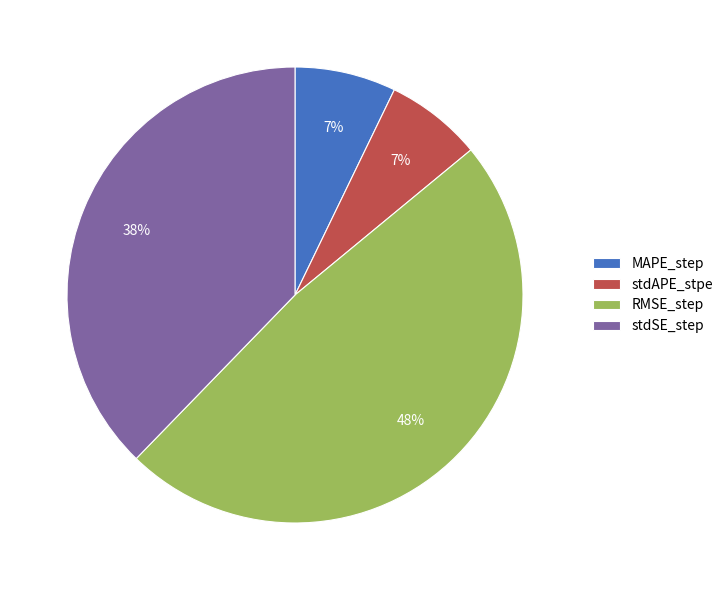

To the nearest percent, what is the combined percentage of stdAPE_stpe and MAPE_step?

14%